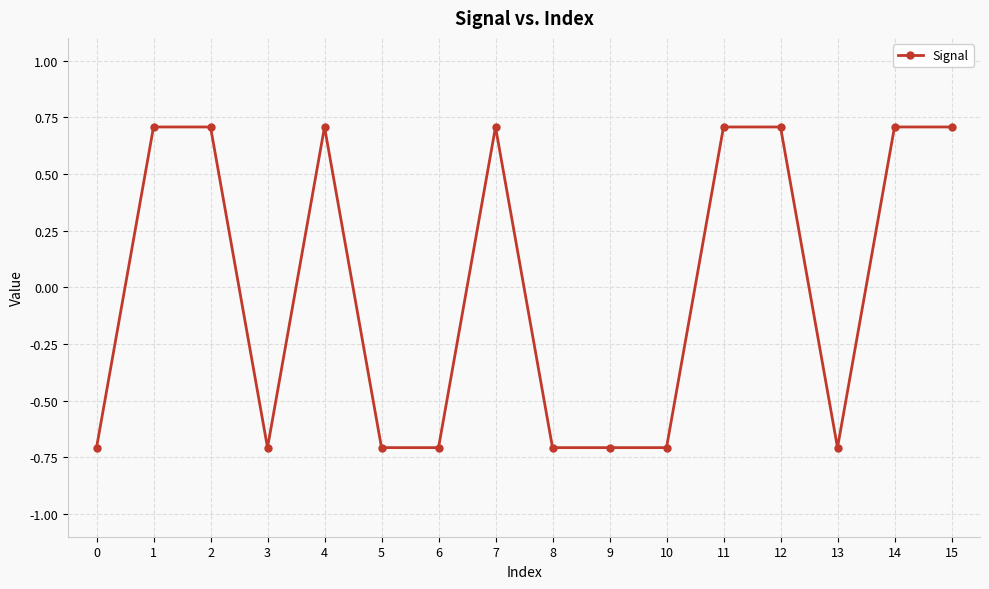

Reading left to right, list all the values displayed in this chart.

-0.7	0.7	0.7	-0.7	0.7	-0.7	-0.7	0.7	-0.7	-0.7	-0.7	0.7	0.7	-0.7	0.7	0.7